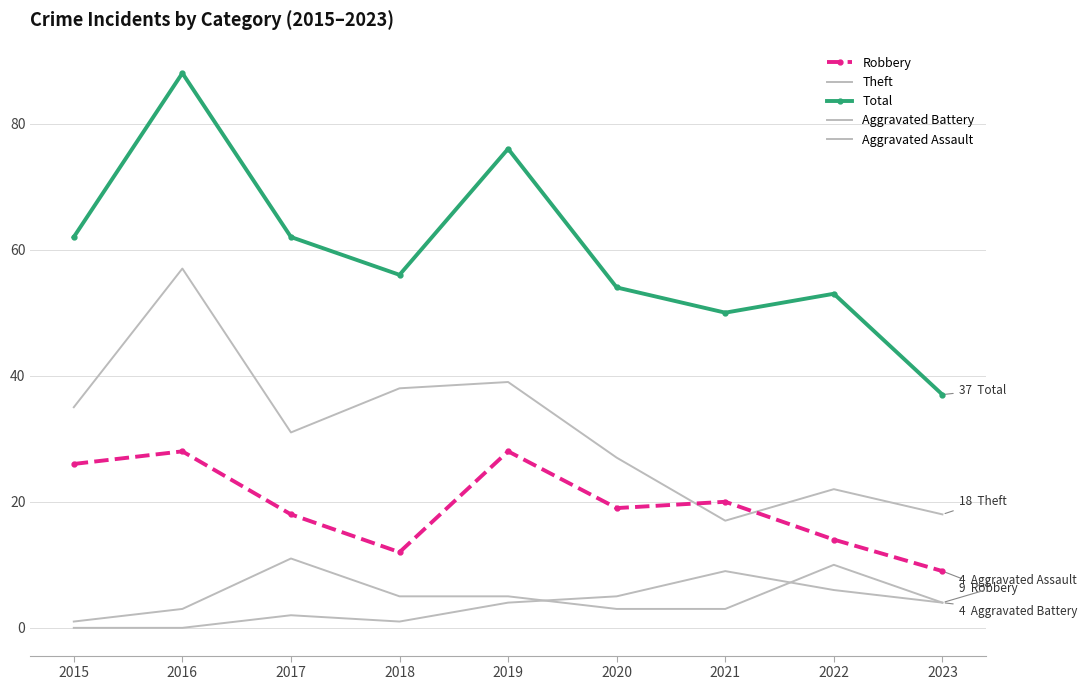

At which label does Aggravated Battery reach its minimum?

2015